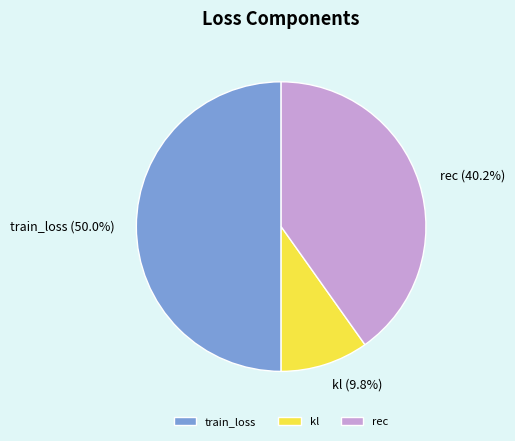

To the nearest percent, what is the average slice percentage?

33%